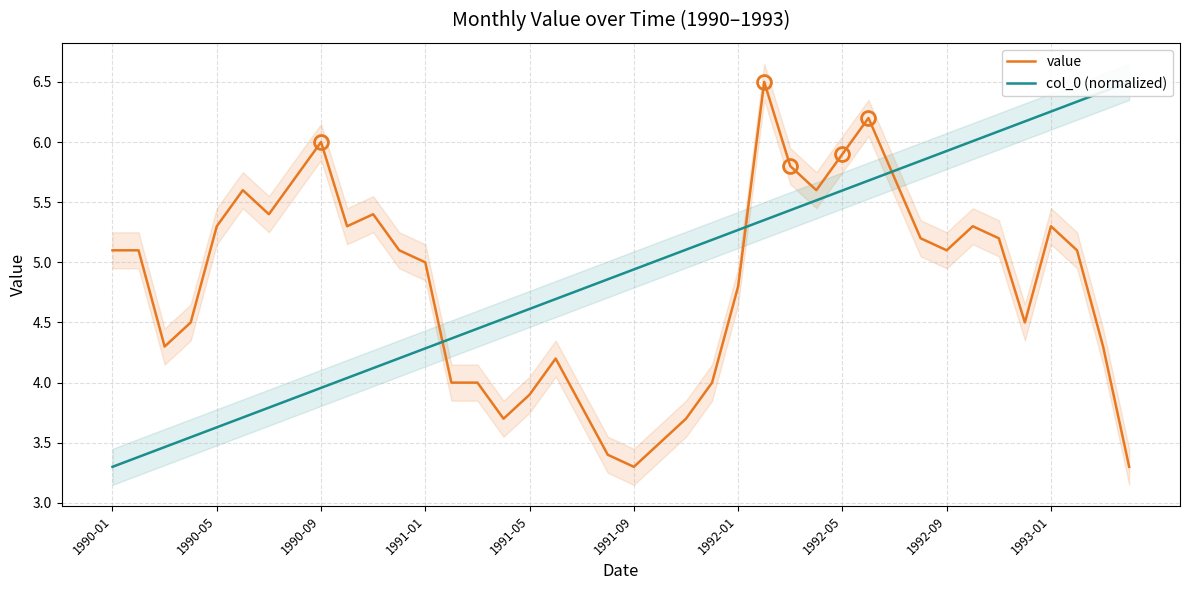

At which label does value reach its peak?

25